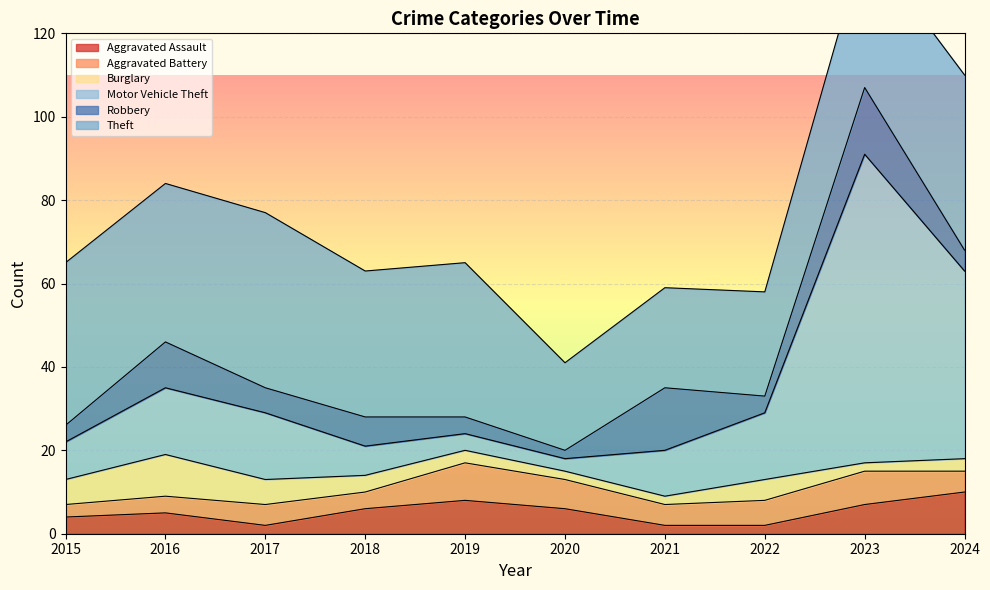

At which category does the chart reach its minimum across all series?

2017